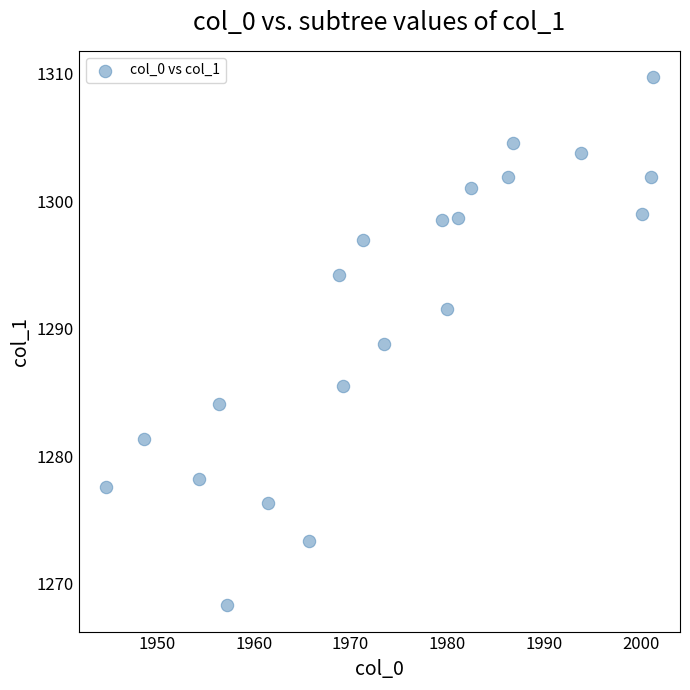

What is the range of Y values (max minus min)?

41.4